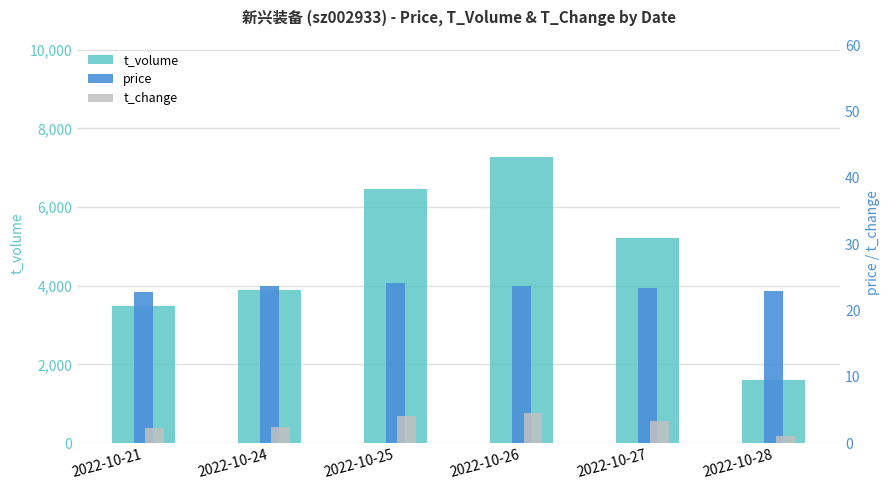

At which category does the chart reach its minimum across all series?

2022-10-28